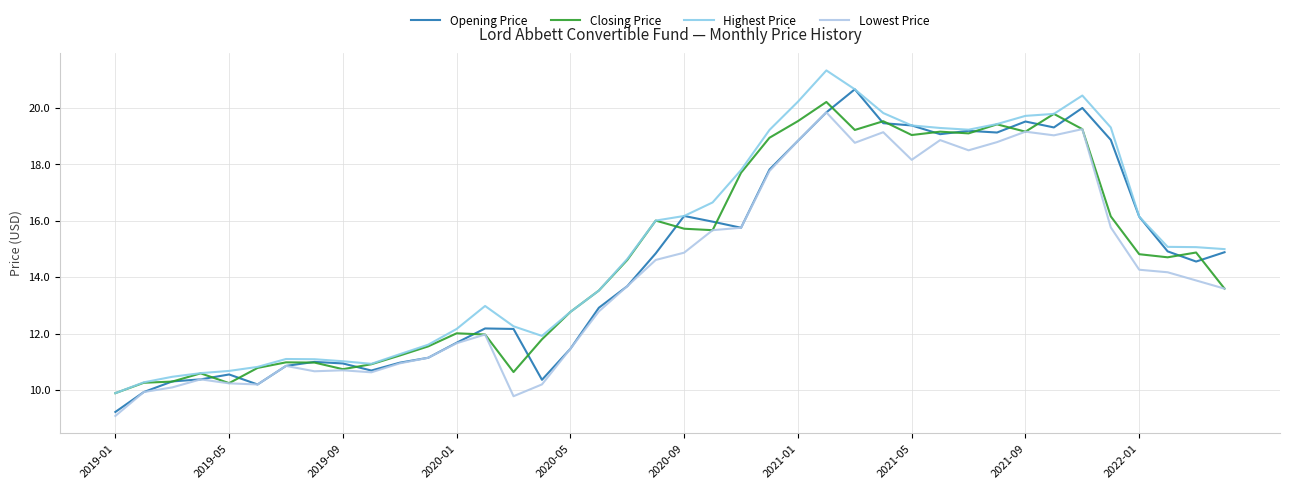

Is this an area chart (filled region under the line)?

No